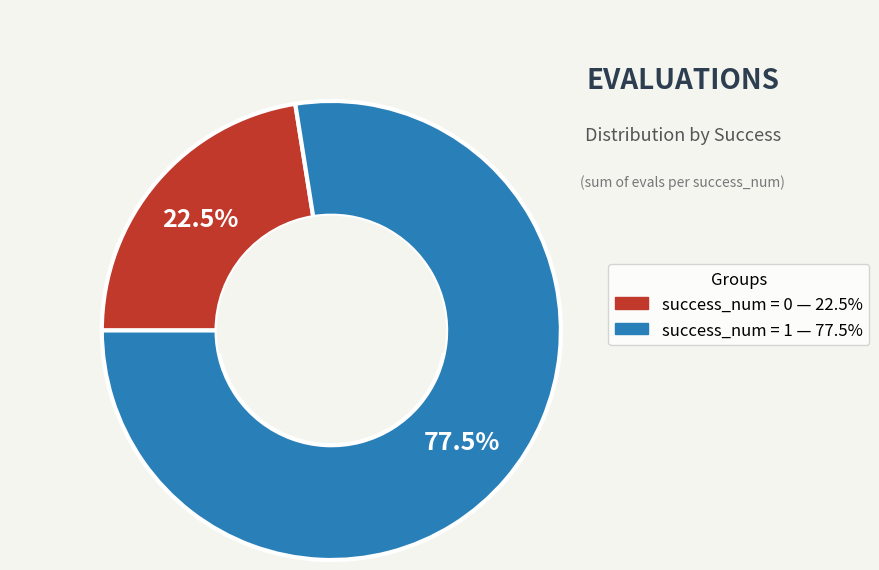

Is there any slice that represents more than half of the pie?

Yes